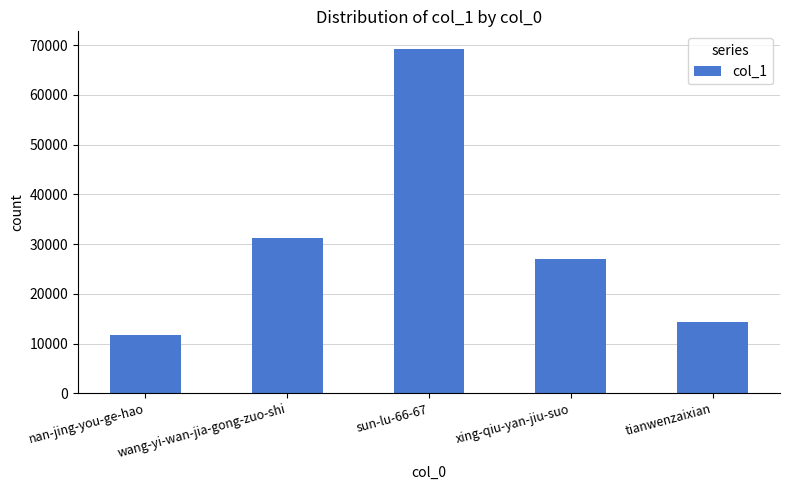

What is the sum of all values?

153550